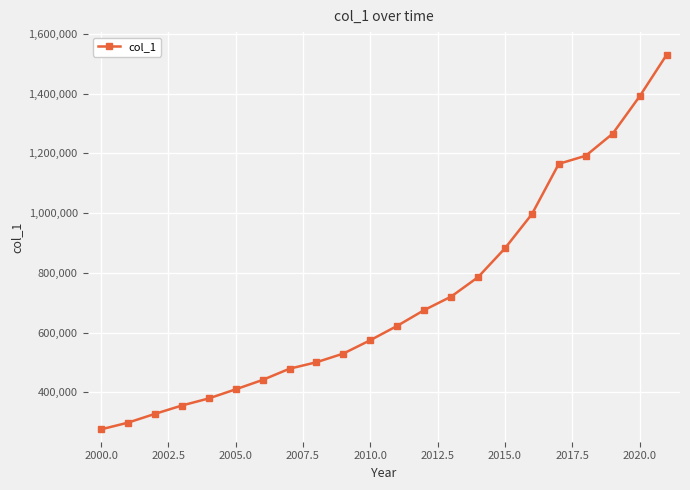

What is the difference between the second highest and second lowest values?

1092619